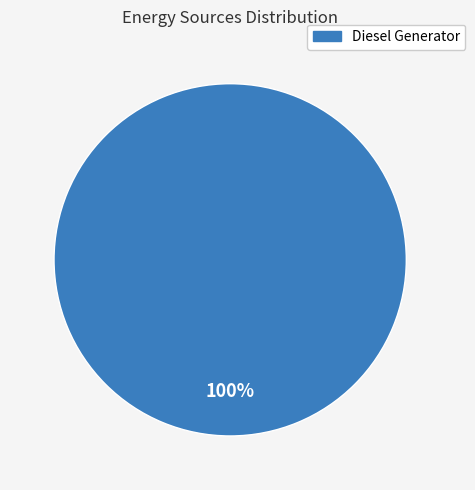

The Diesel Generator slice represents 100% of the pie. True or false?

True